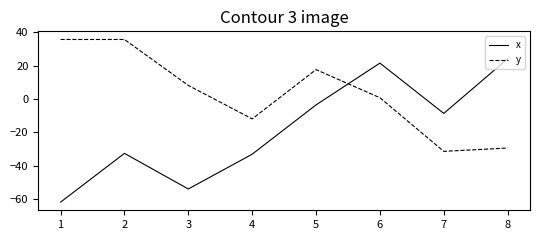

Reading left to right, extract all data points from this chart.

x: -61.9	-32.6	-54.0	-33.1	-3.5	21.6	-8.6	24.2
y: 35.8	35.8	8.2	-11.9	17.7	0.8	-31.4	-29.4